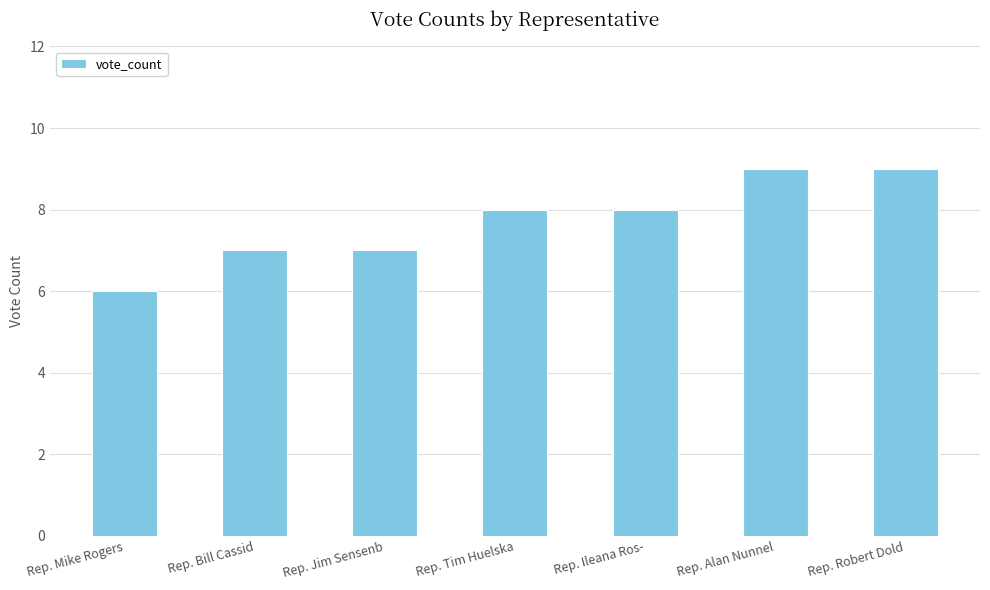

Count the values in the range 7 to 9.

6